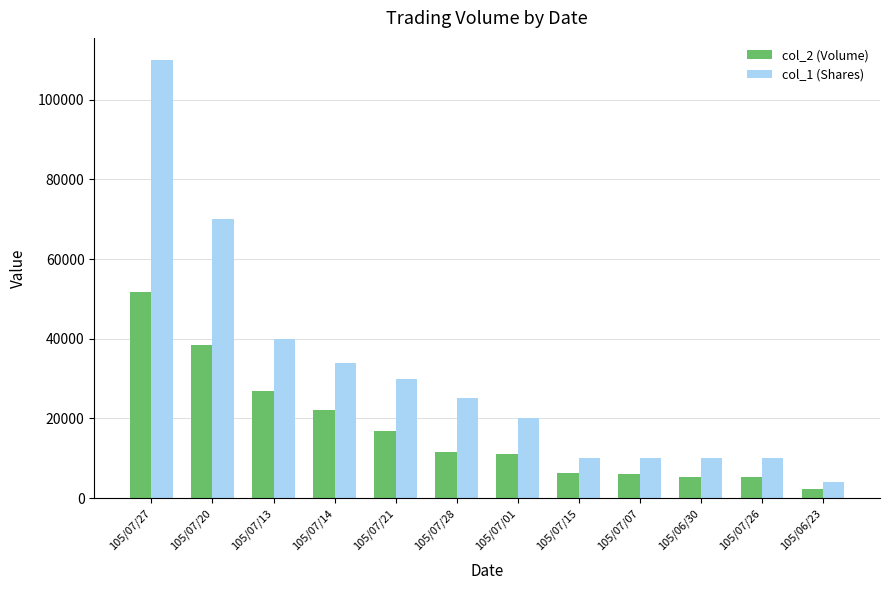

What is the difference between the maximum and minimum values in the col_1 (Shares) series?

106000